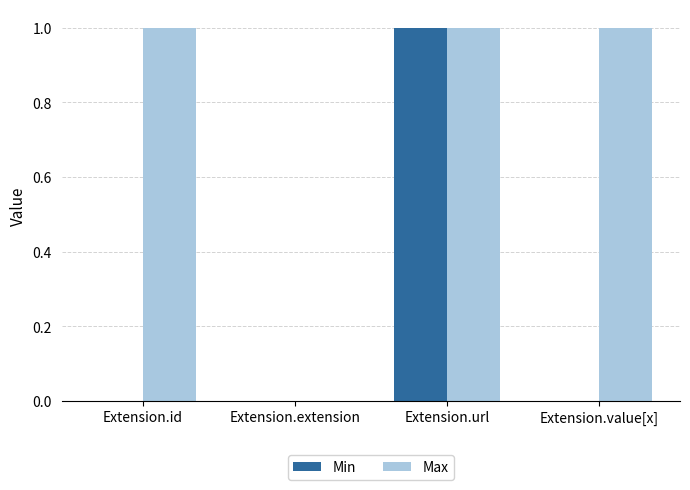

Which series changed the most between Extension.extension and Extension.value[x]?

Max